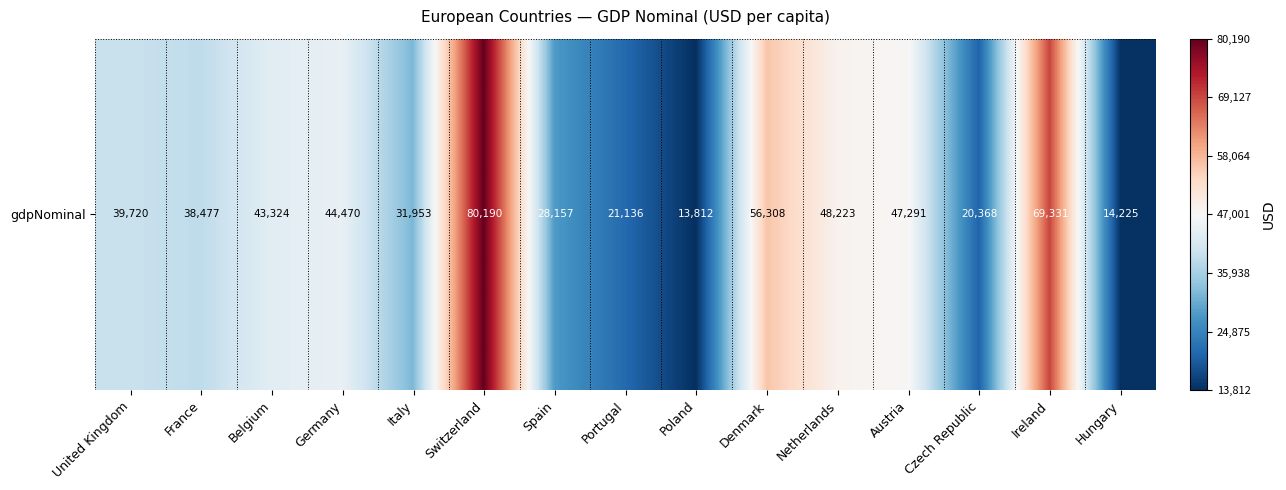

True or false: the data shows 75686 at Denmark.

False